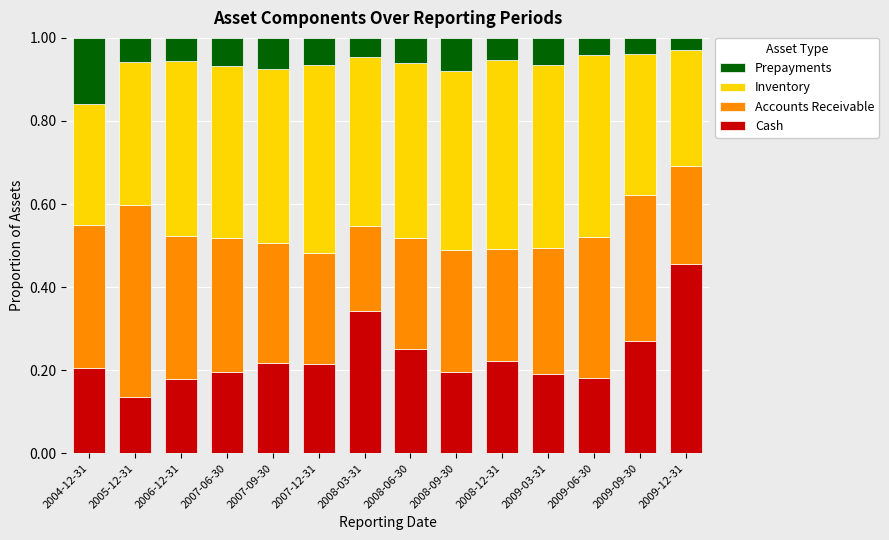

The value of Cash at 2007-09-30 is 0.2. True or false?

True